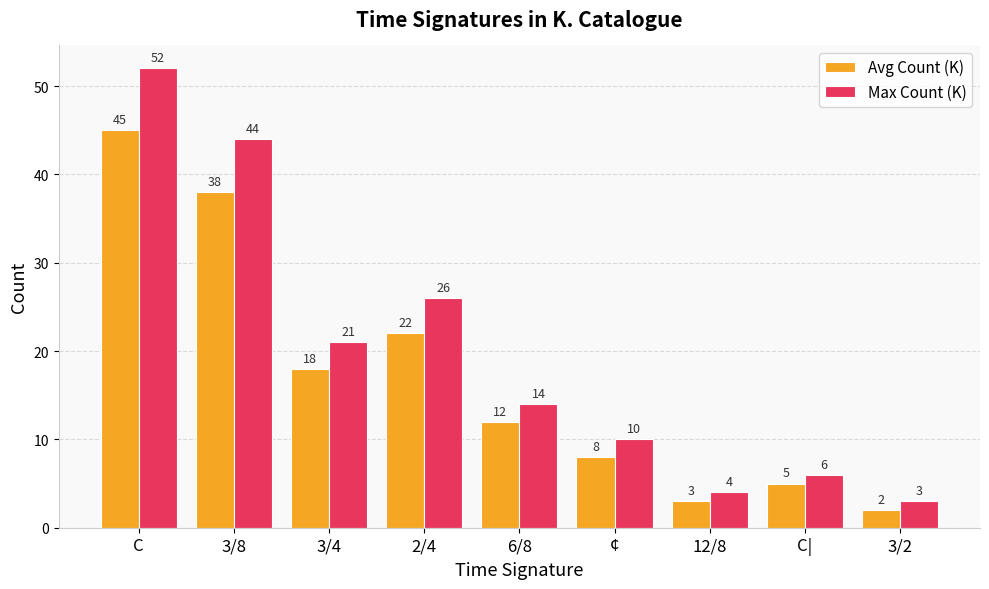

What are all the series names shown in the legend?

Avg Count (K), Max Count (K)